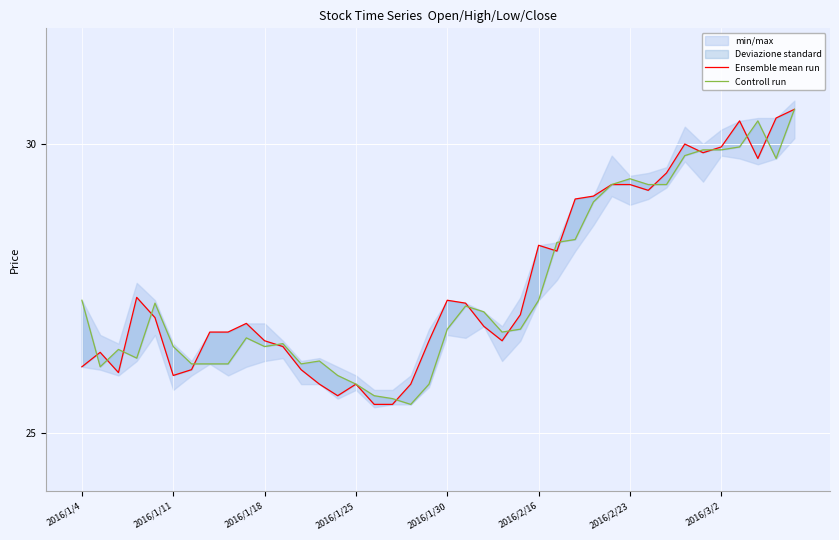

What position from the left is 39?

40